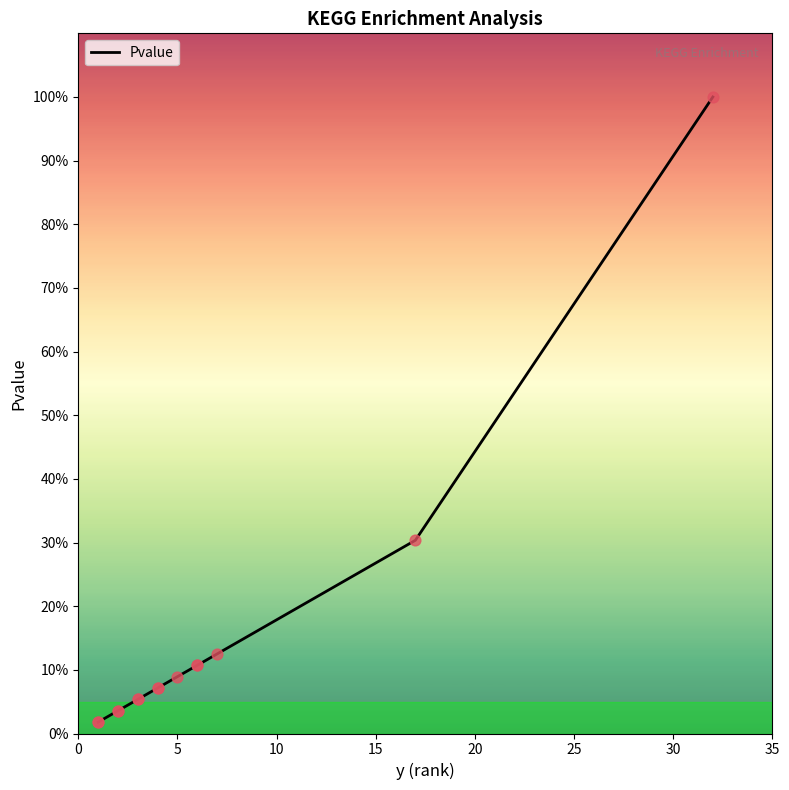

Between 30 and 25, which is larger?

30